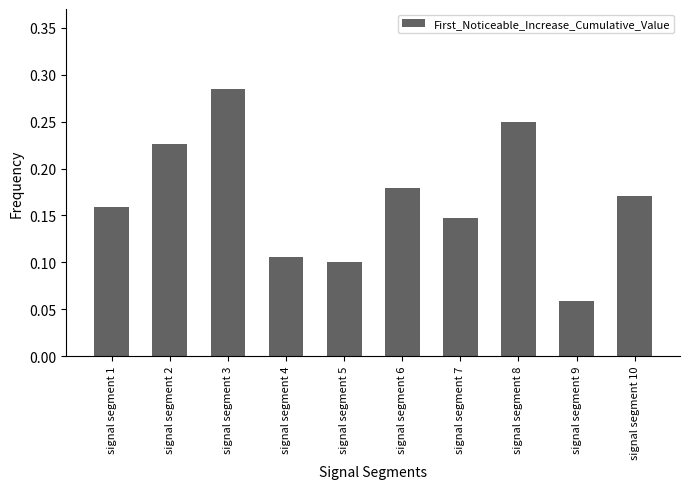

Which category has the highest value across all series?

signal segment 3